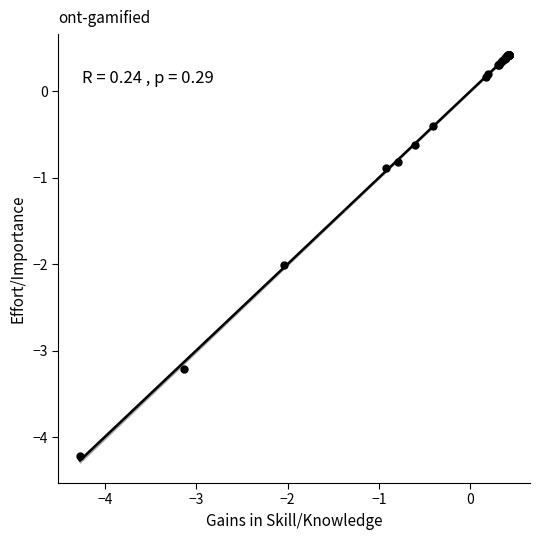

What Y value in the scatter plot is closest to -1?

-0.9